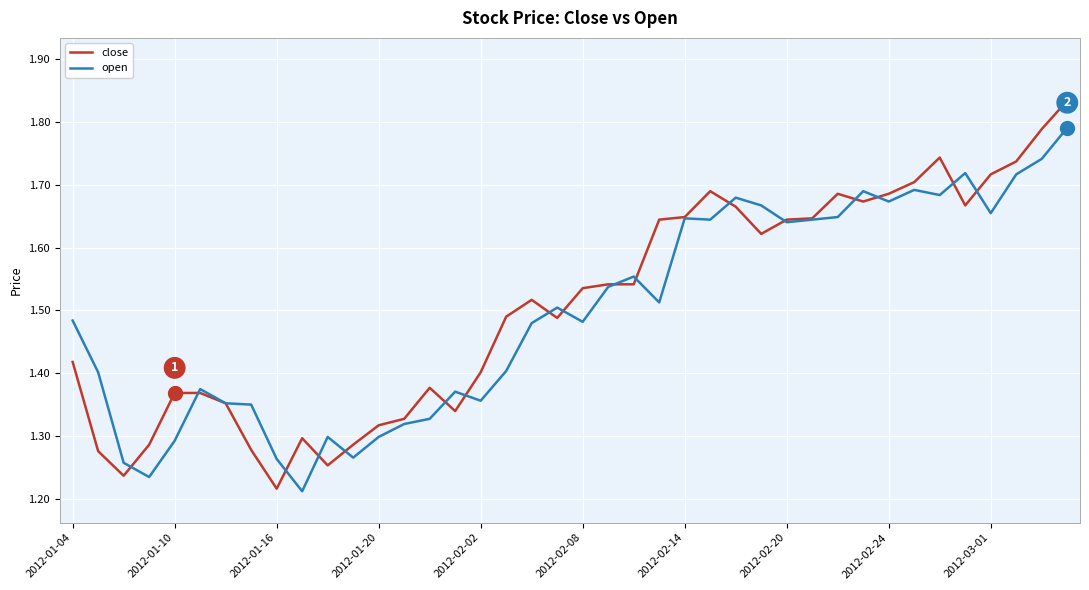

Which series has the largest range (max minus min)?

close